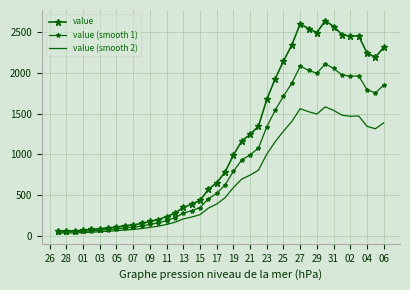

What are all the series names shown in the legend?

value, value (smooth 1), value (smooth 2)